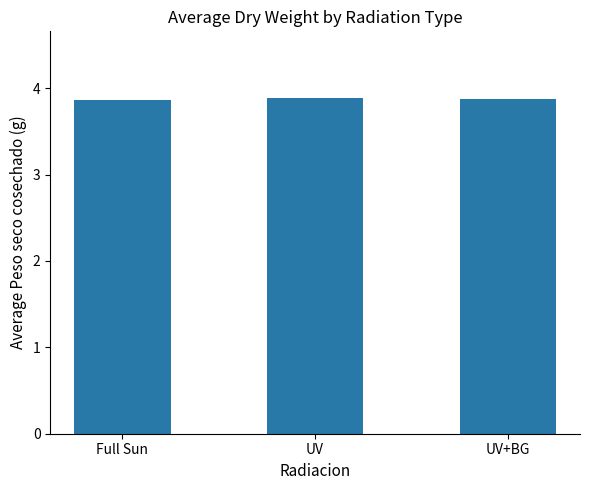

What is the ratio of the value at UV to the value at UV+BG?

1.0